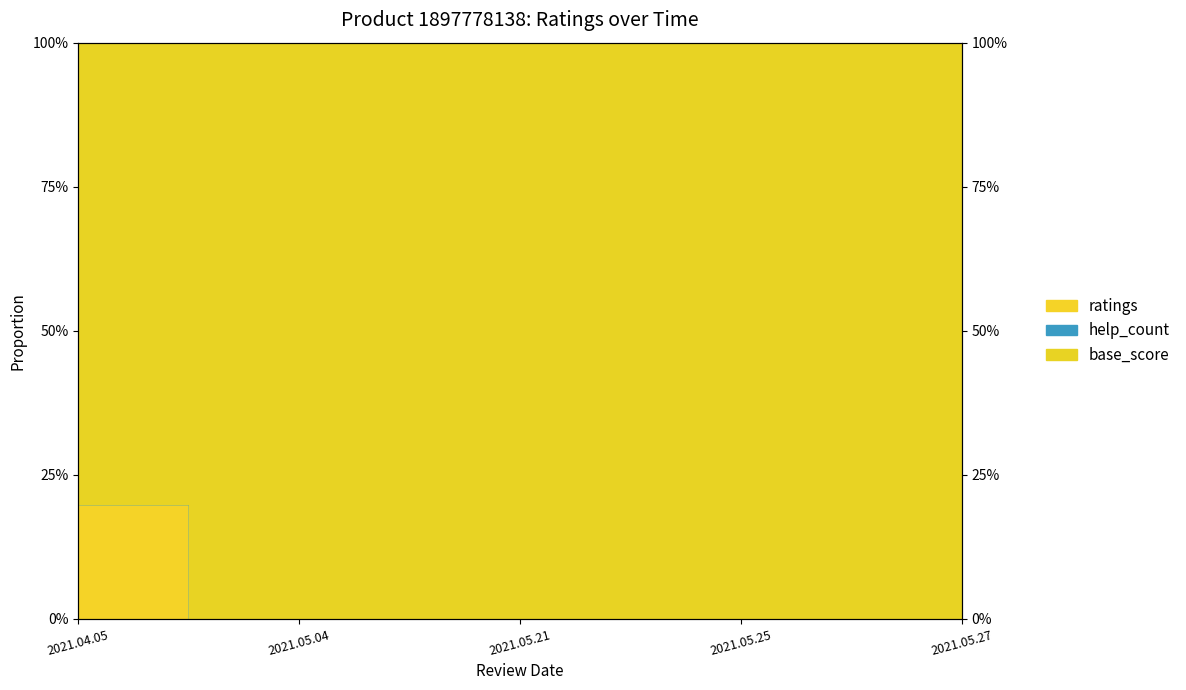

What position from the right is 2021.05.25?

2